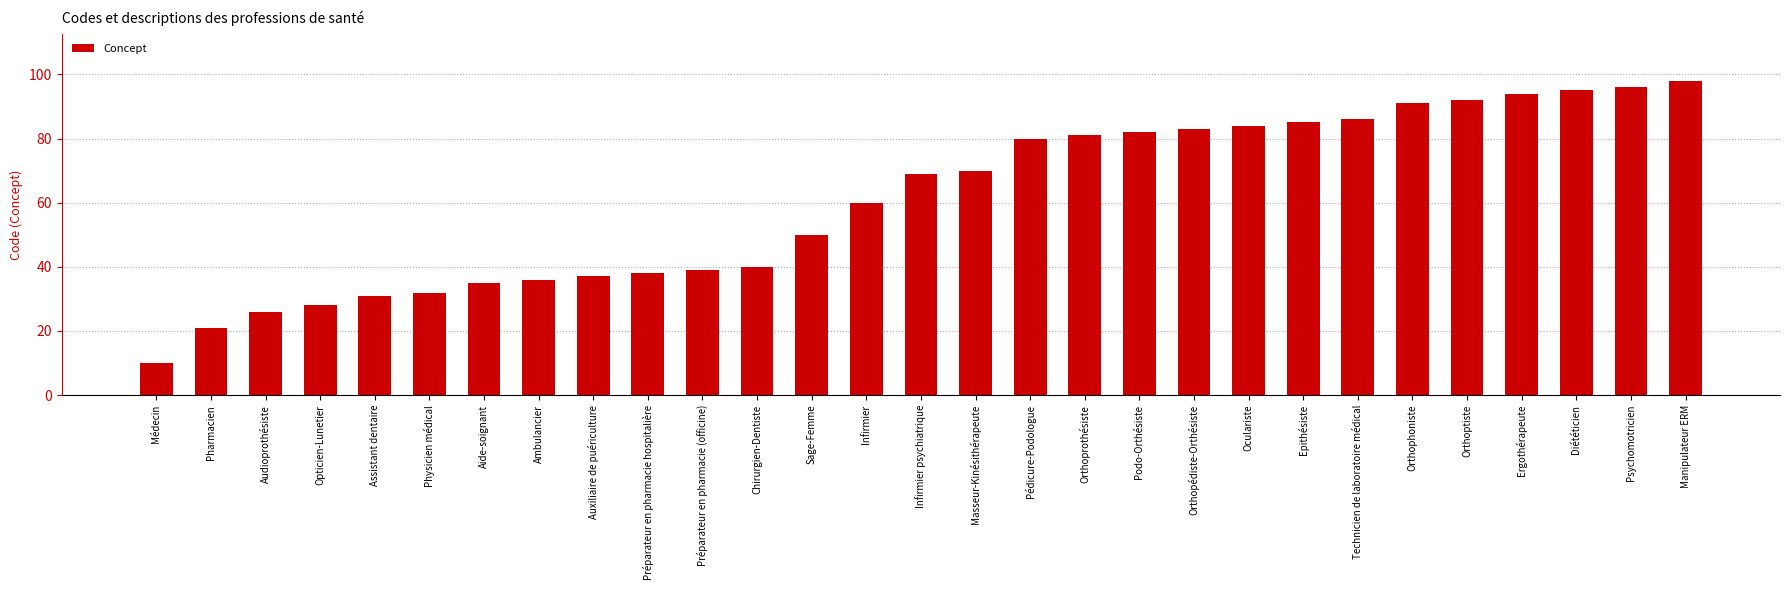

What is the maximum value shown in the chart?

98